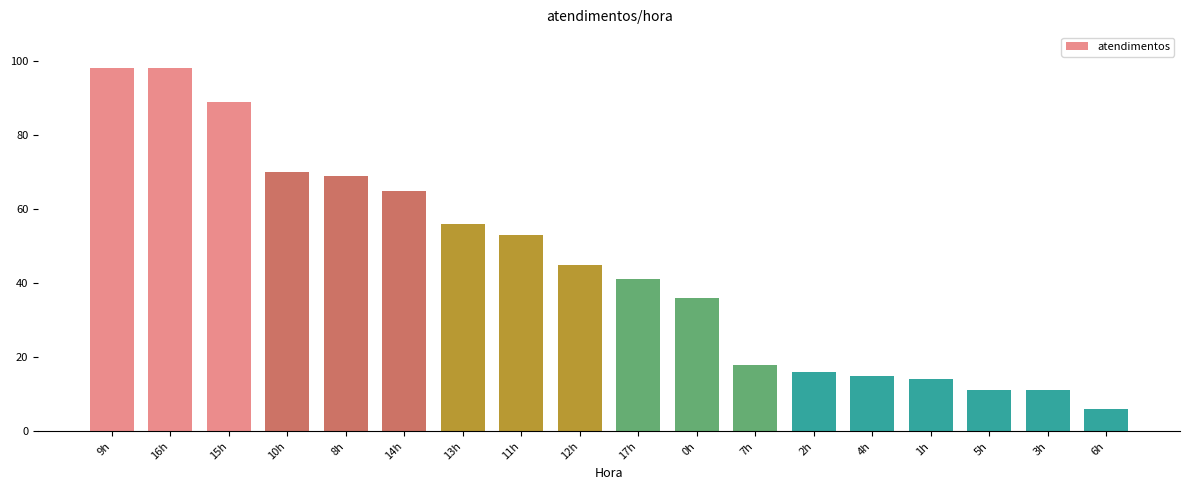

How many bars are there in total?

18